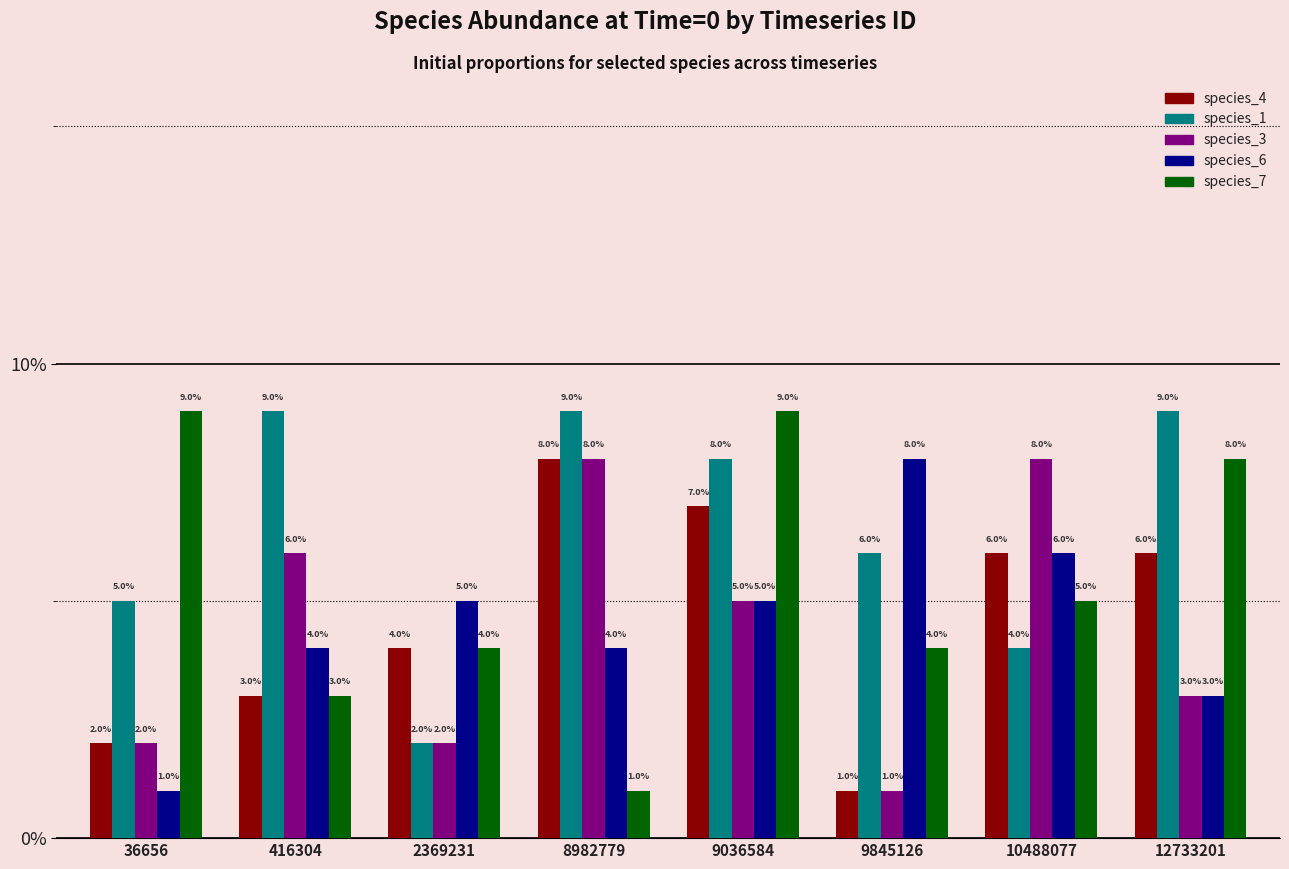

Are the bars grouped side by side (vs. stacked)?

Yes